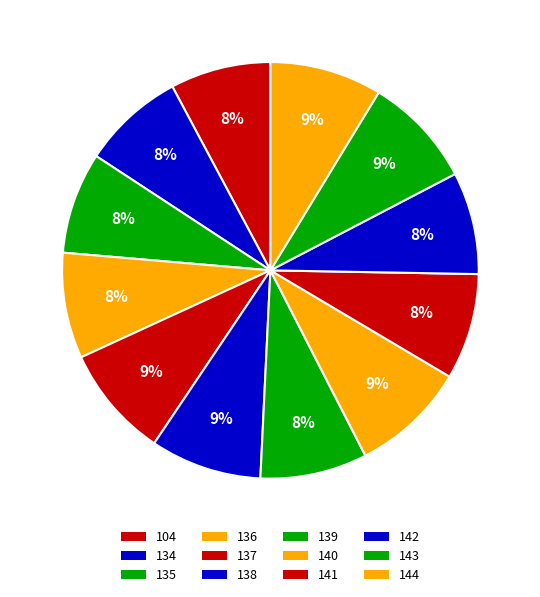

How many slices are in this pie chart?

12